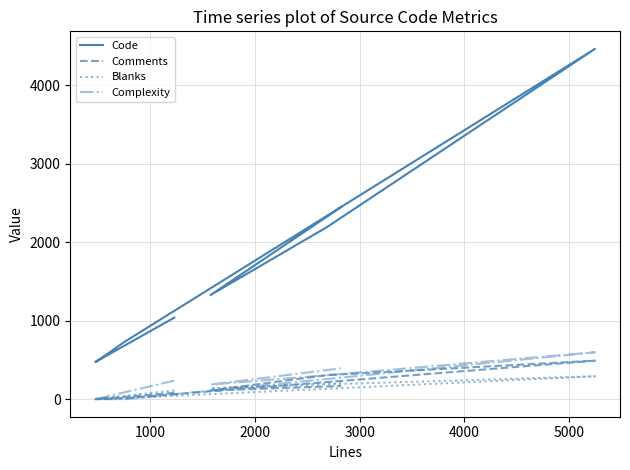

In Blanks, how many points are higher than both neighbors (excluding endpoints)?

1